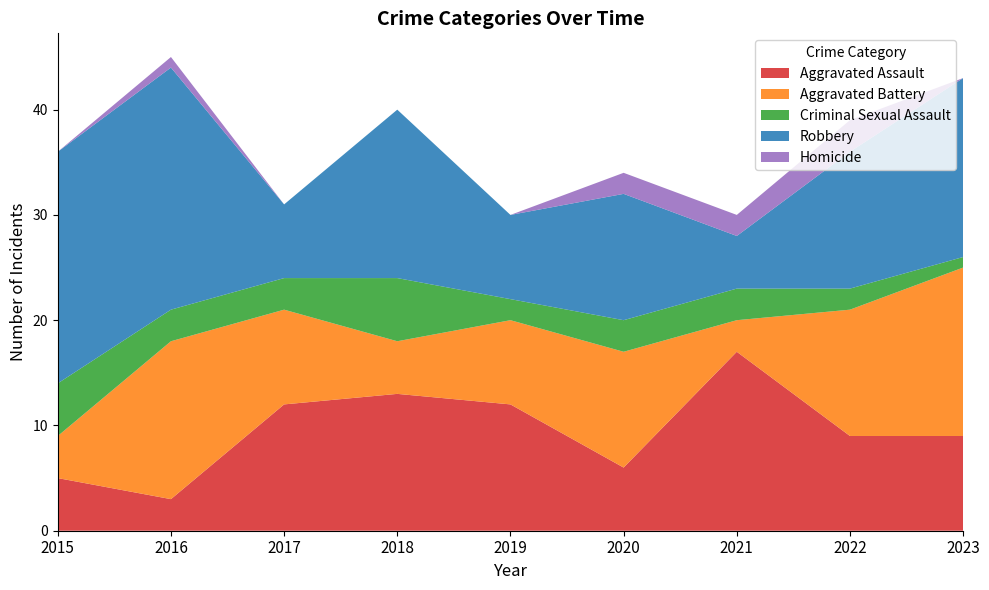

Reading left to right, extract all data points from this chart.

Aggravated Assault: 5	3	12	13	12	6	17	9	9
Aggravated Battery: 4	15	9	5	8	11	3	12	16
Criminal Sexual Assault: 5	3	3	6	2	3	3	2	1
Robbery: 22	23	7	16	8	12	5	13	17
Homicide: 0	1	0	0	0	2	2	3	0